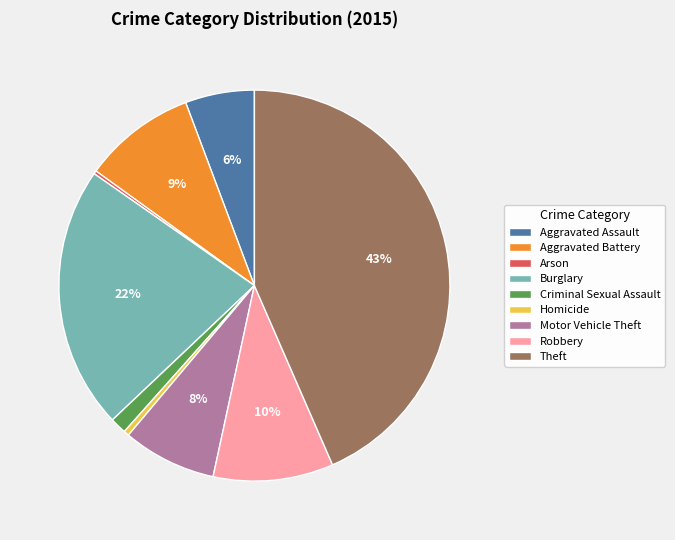

Is it true that Theft is 43% of the pie?

True